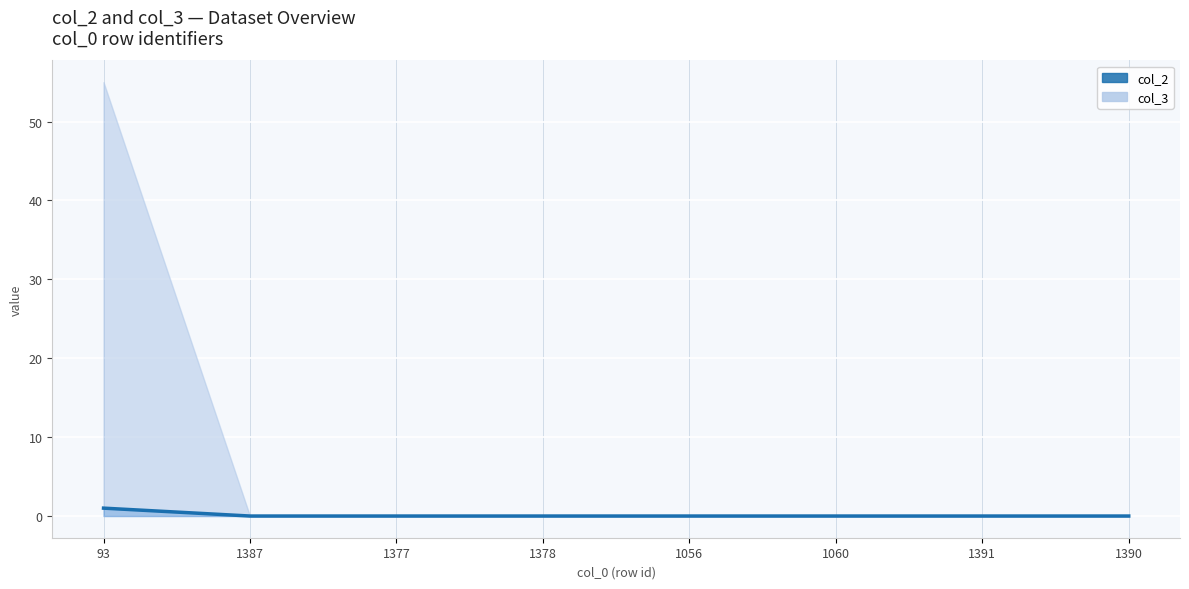

At which category does the chart reach its peak across all series?

93